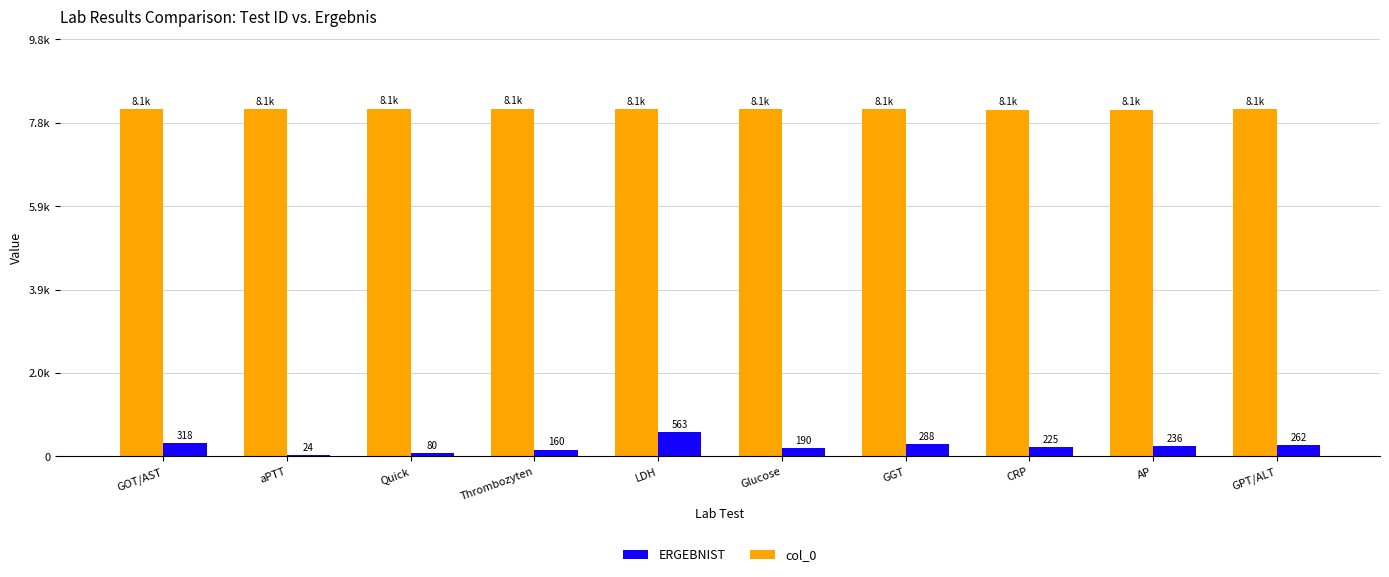

Reading right to left, transcribe all the data shown in this chart.

ERGEBNIST: 262	236	225	288	190	563	160	80	24	318
col_0: 8131	8122	8126	8128	8129	8138	8144	8143	8142	8130